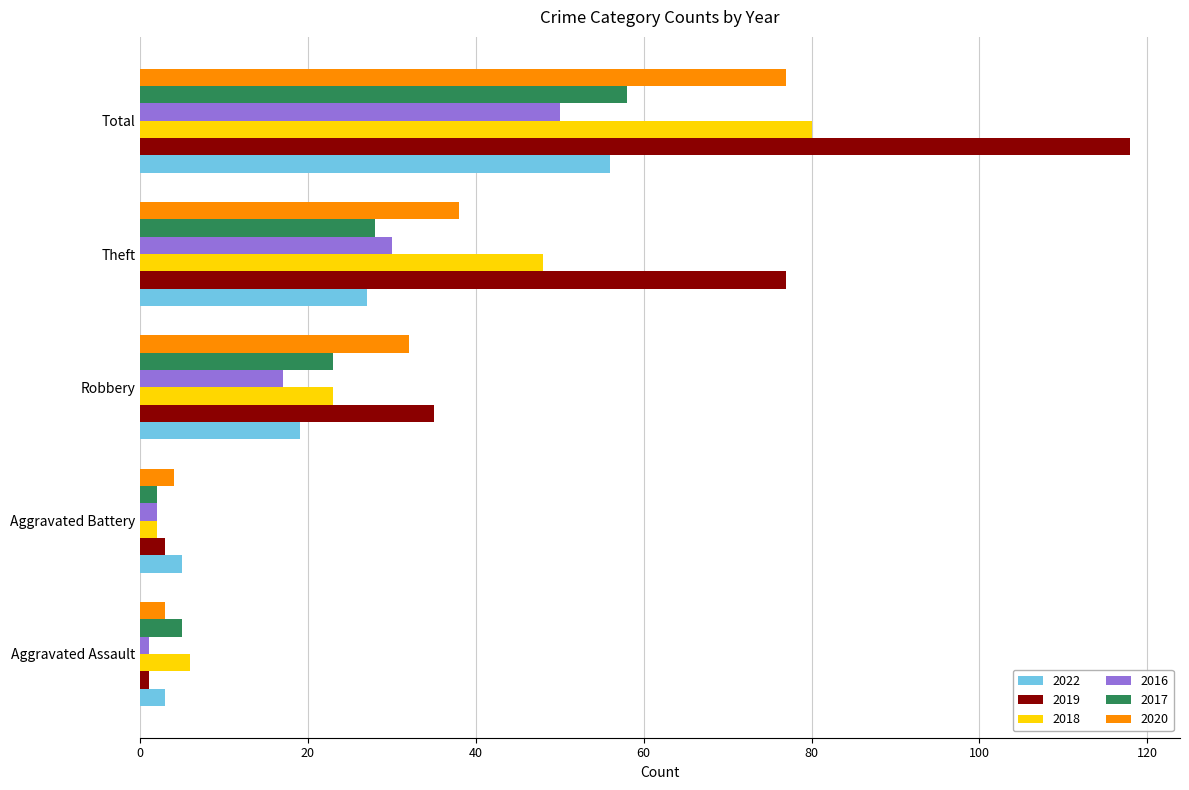

Which series has the widest spread of values?

2019